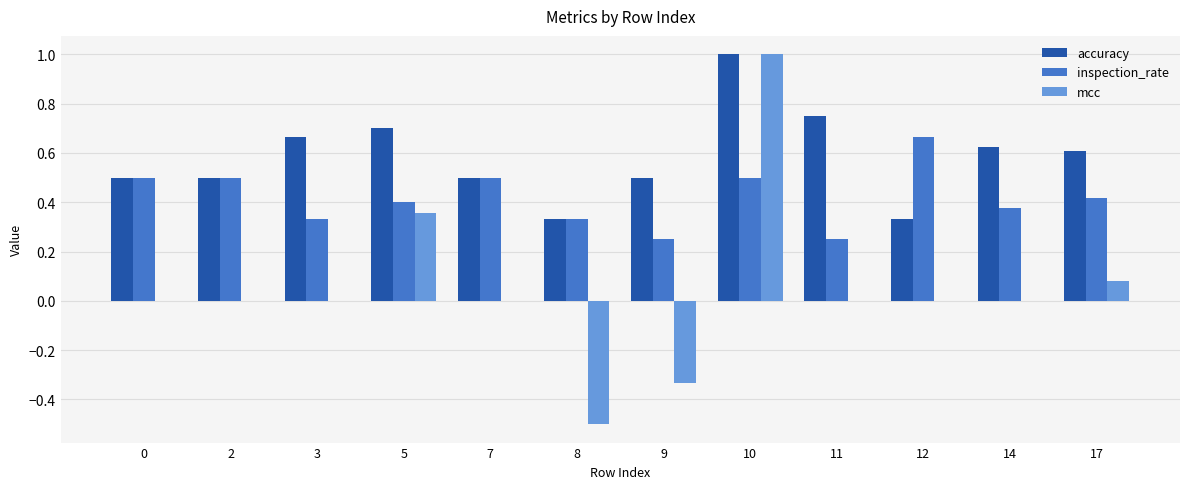

Count the number of data series in this chart.

3